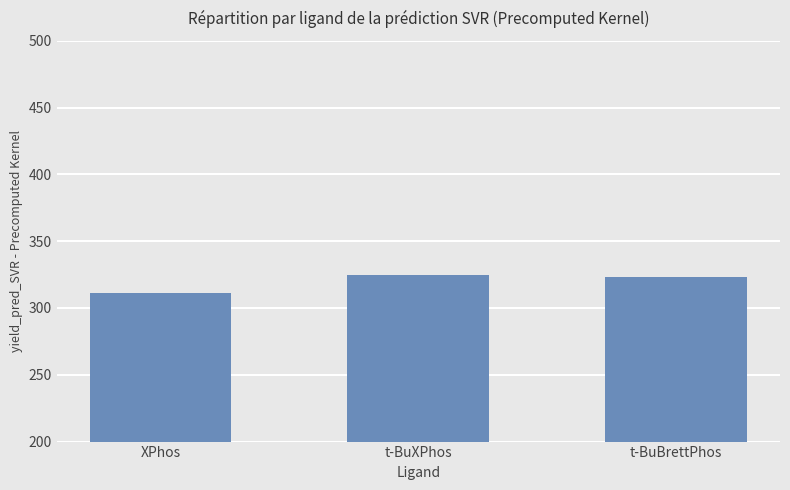

Which has a higher value, t-BuBrettPhos or XPhos?

t-BuBrettPhos